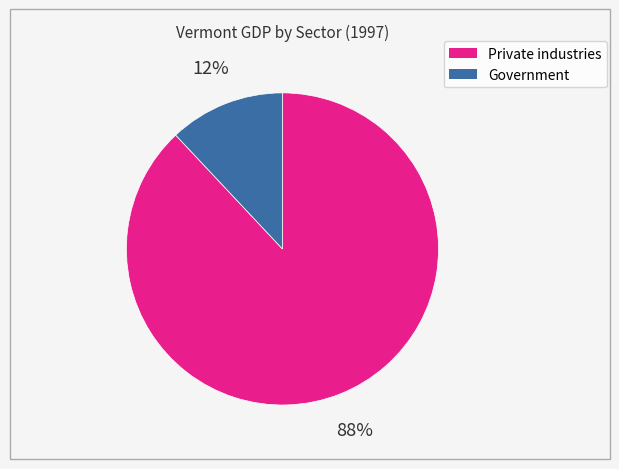

Between Government and Private industries, which is larger?

Private industries